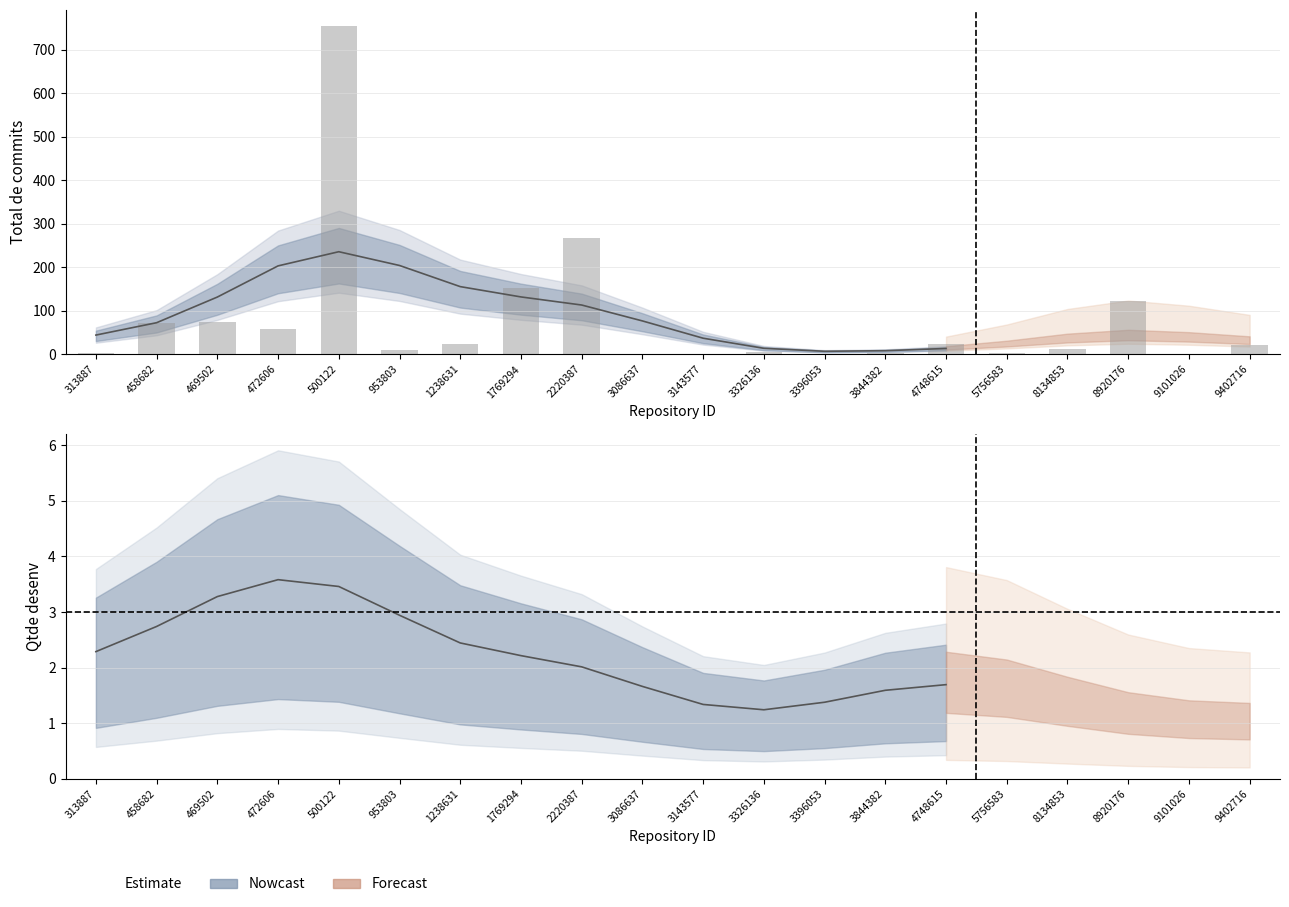

The value at 3086637 is 1. True or false?

False